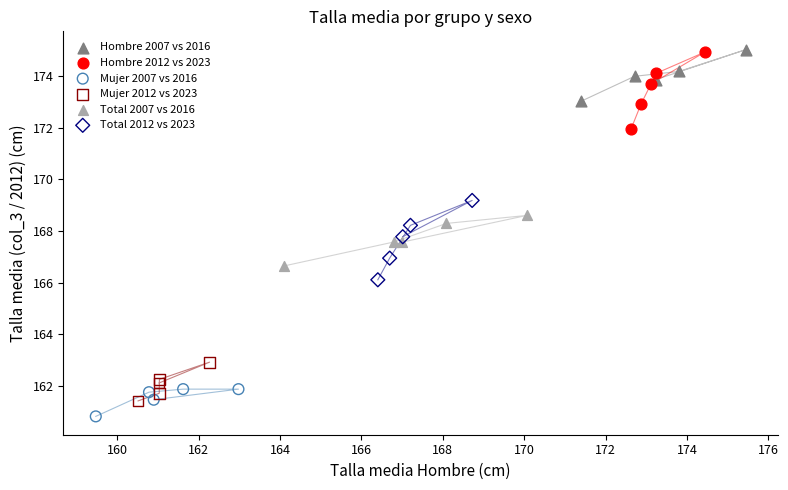

Which series has the widest spread of Y values?

Total 2012 vs 2023